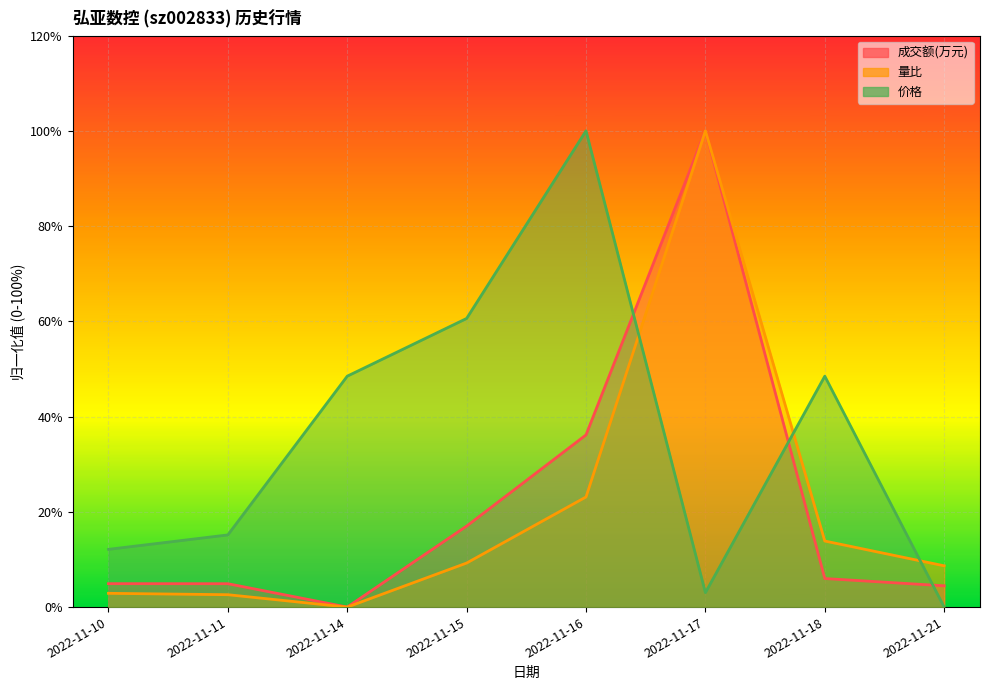

What is the value of the 量比 point at the 6th from the left?

100.0